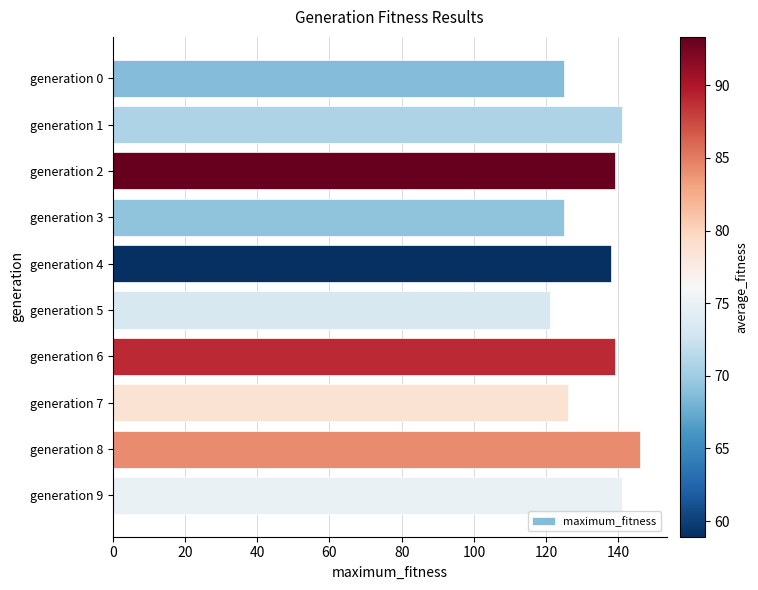

What is the value of the 4th bar from the top?

125